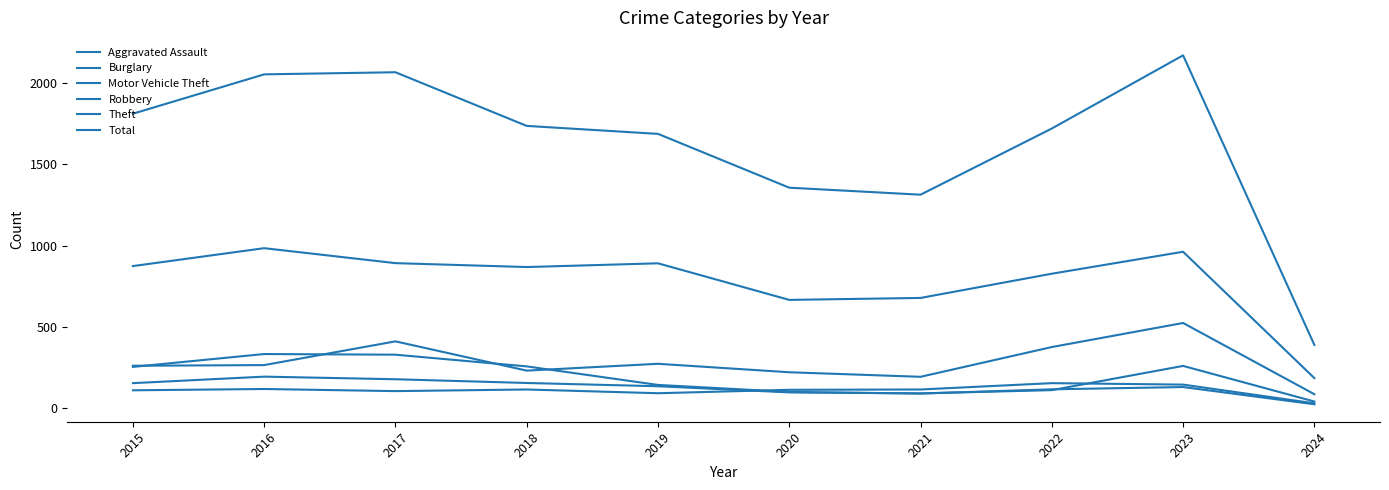

True or false: Theft and Aggravated Assault intersect in this chart.

False